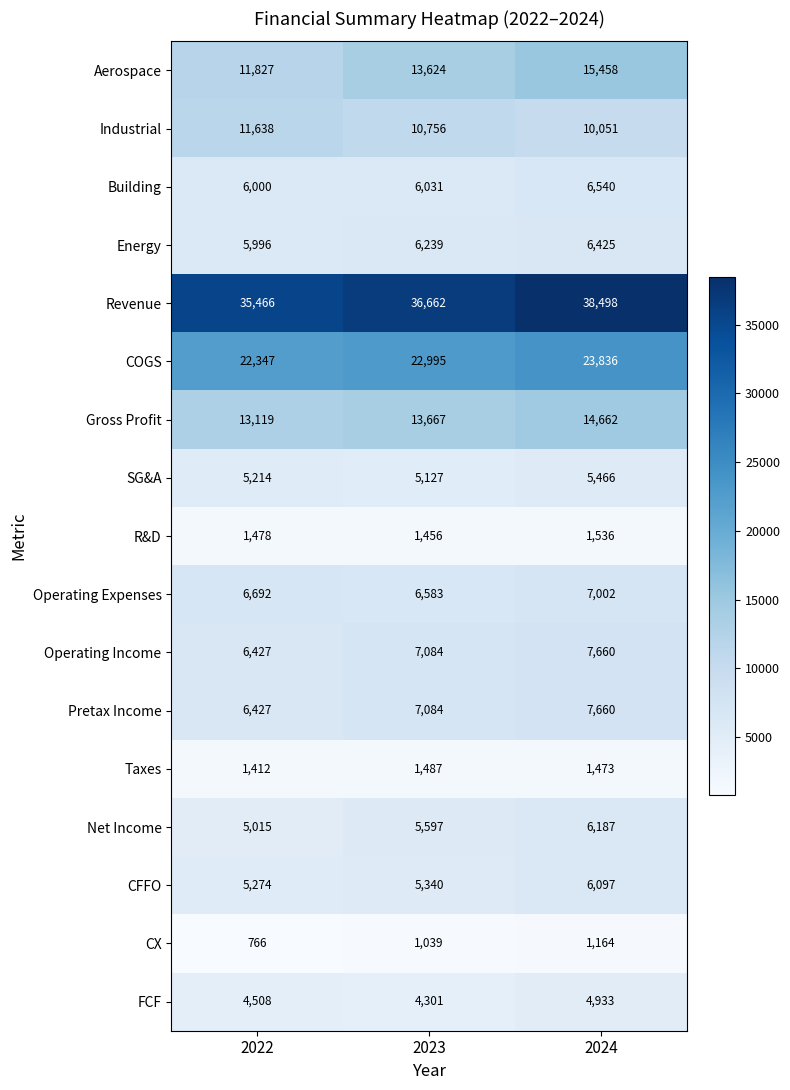

Which series has the largest range (max minus min)?

Aerospace